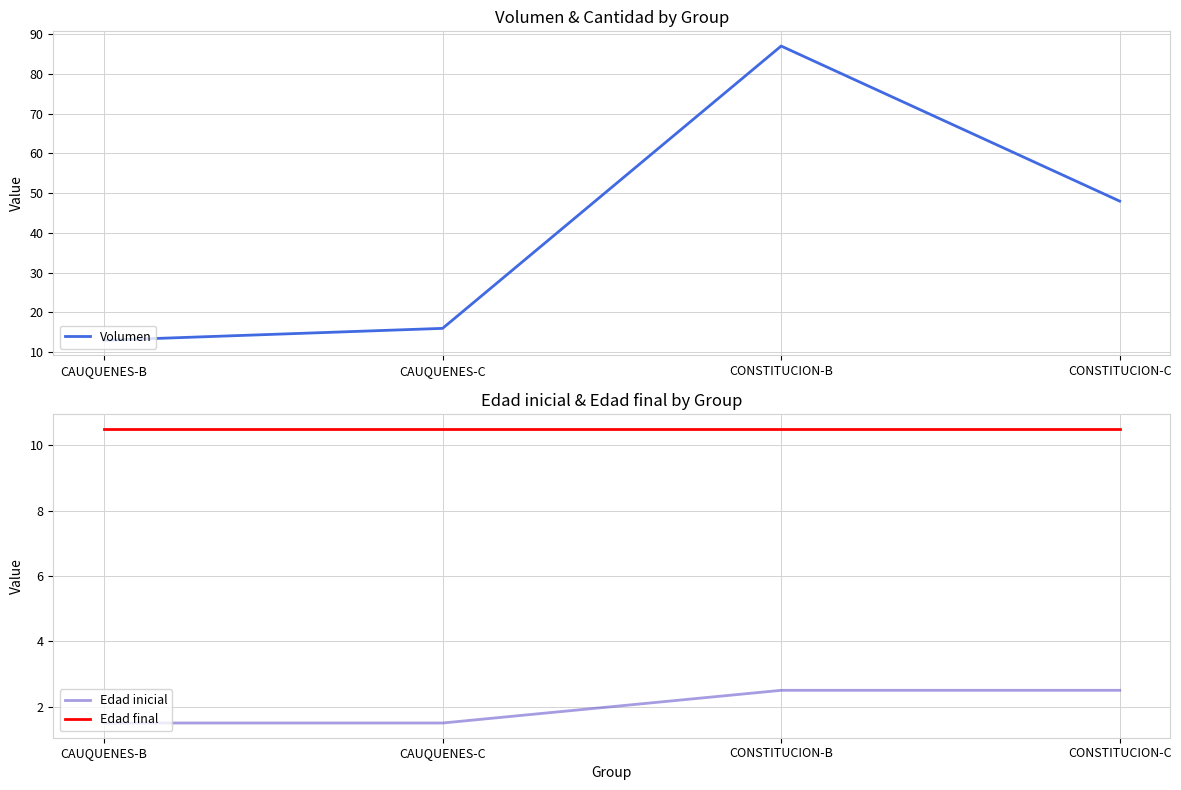

What is the label of the 3rd point from the right?

CAUQUENES-C